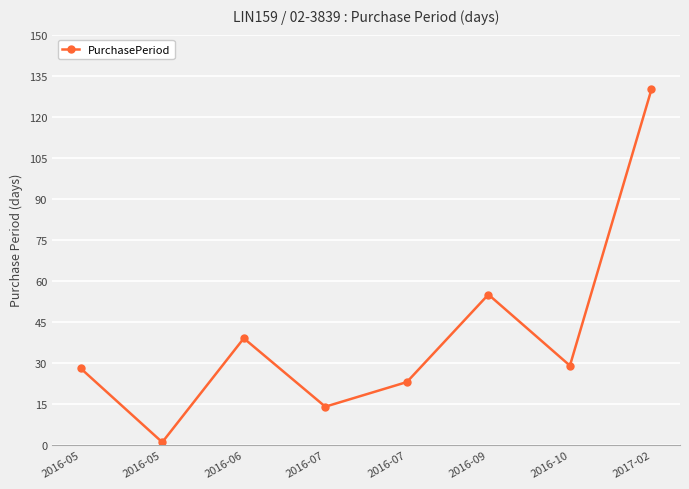

What is the label of the 6th point from the right?

2016-06